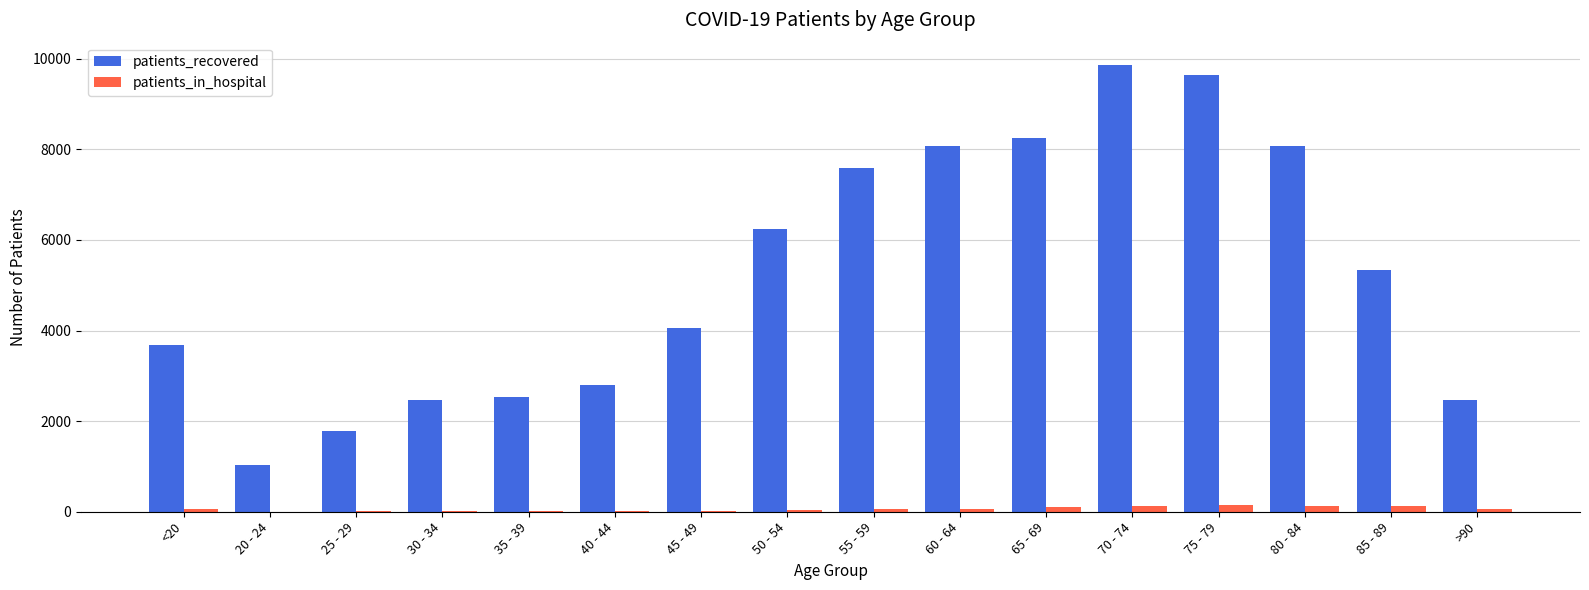

At which label is patients_recovered closest to 5451?

85 - 89